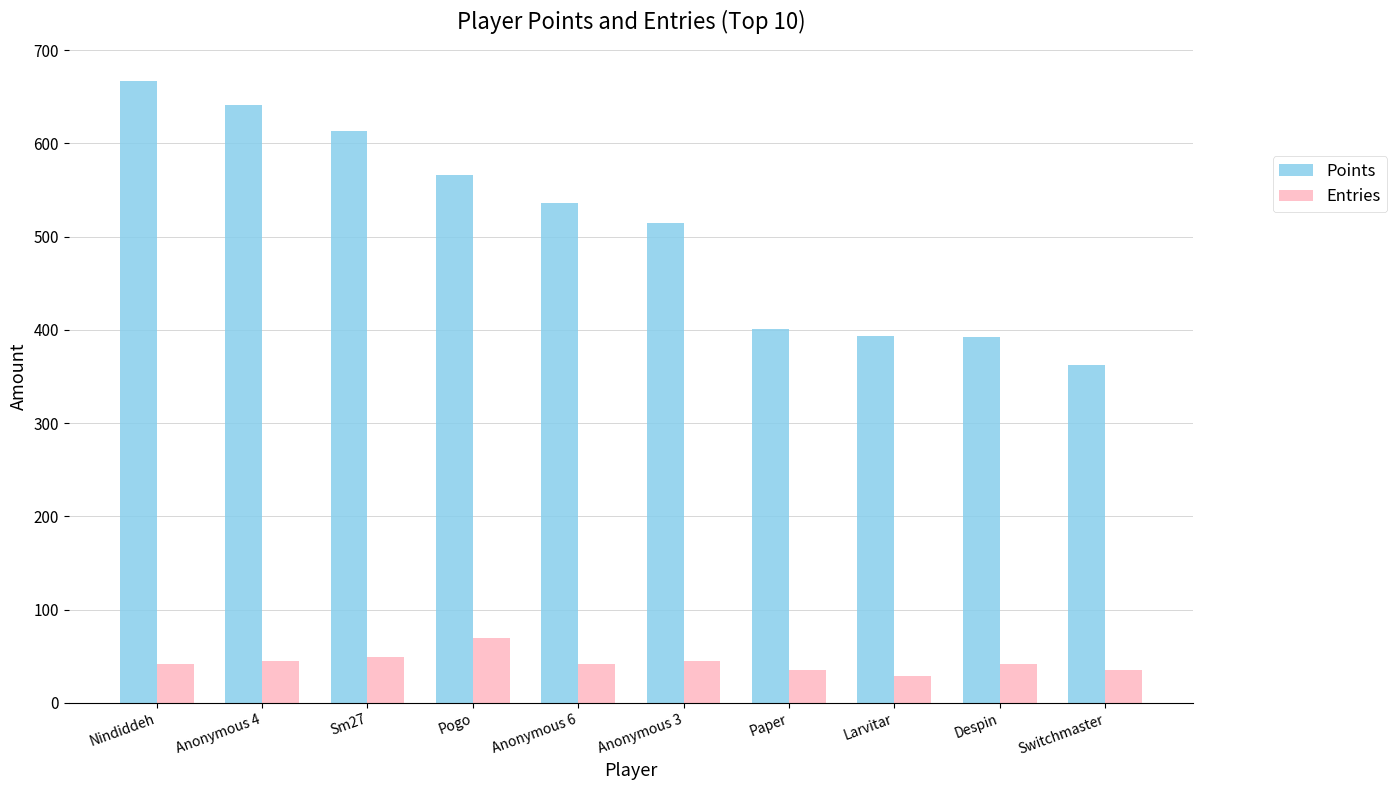

What position from the right is Switchmaster?

1